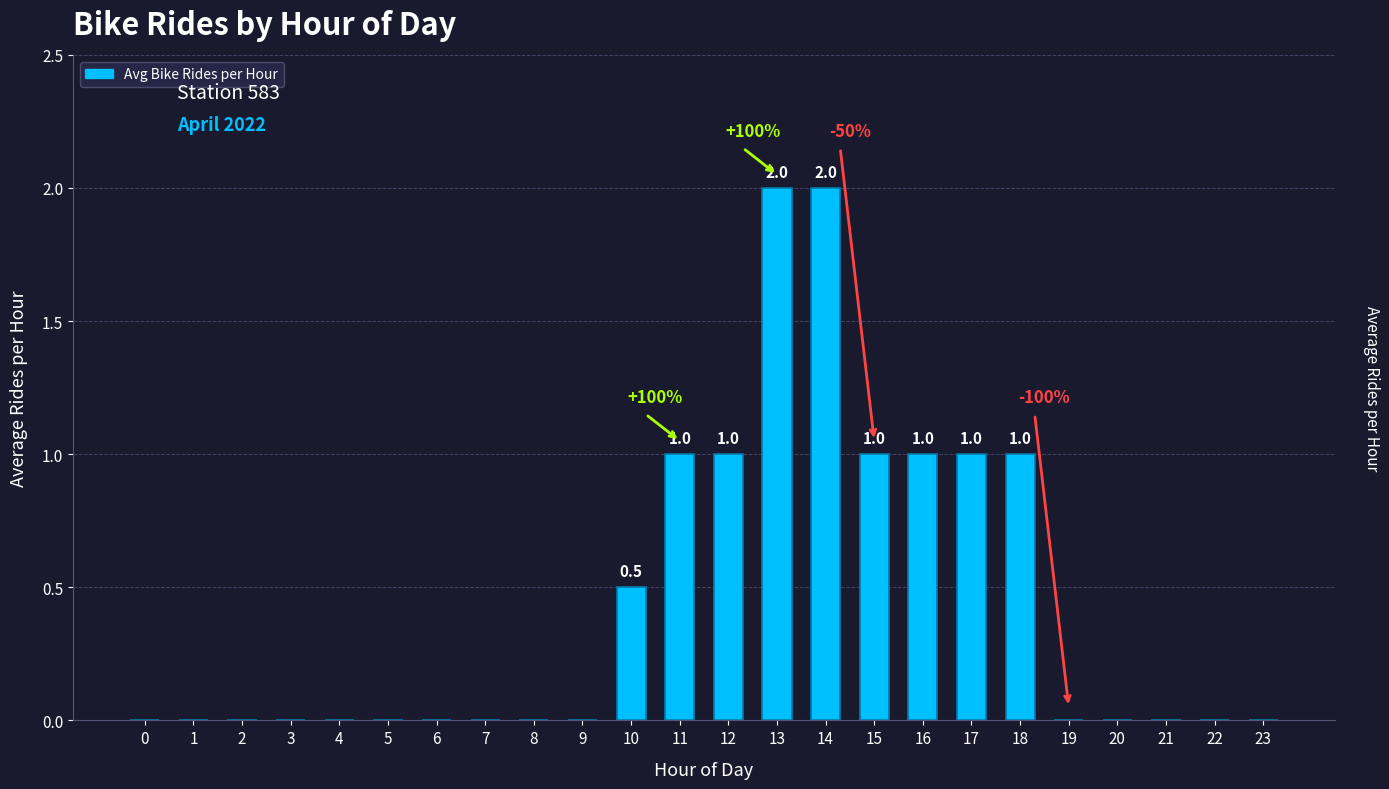

What is the difference between the second highest and minimum values?

2.0